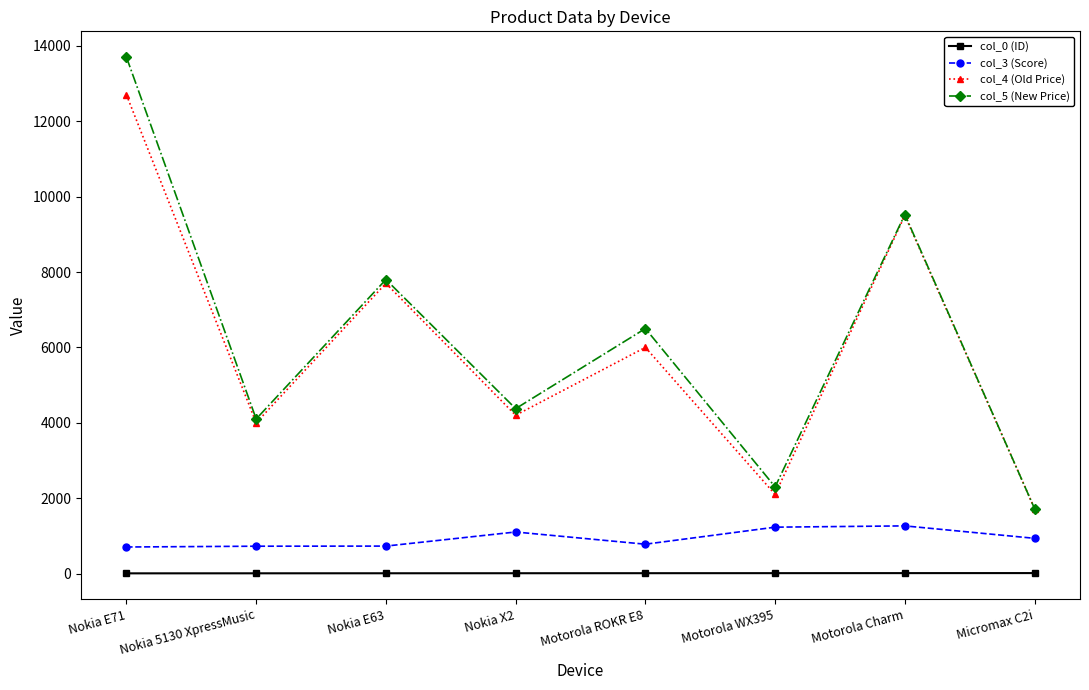

Is this an area chart (filled region under the line)?

No